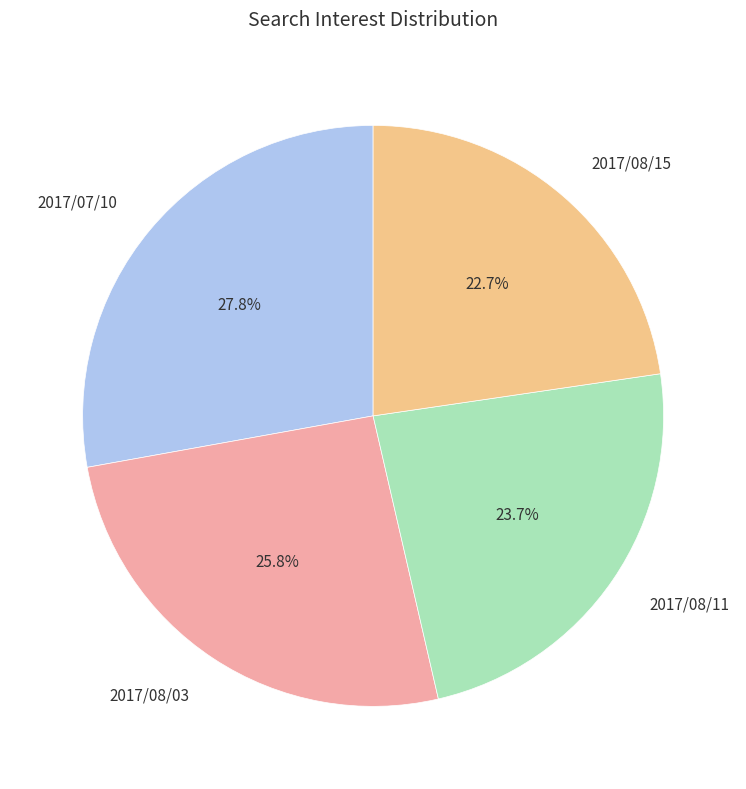

What is the ratio of the value at 2017/08/11 to the value at 2017/08/15?

1.0